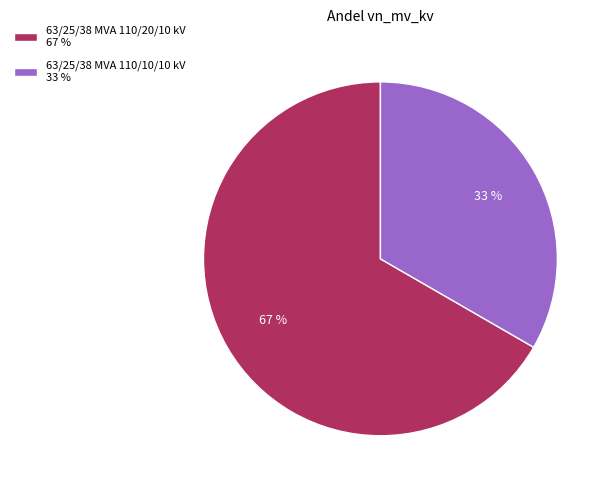

Between 63/25/38 MVA 110/20/10 kV and 63/25/38 MVA 110/10/10 kV, which is larger?

63/25/38 MVA 110/20/10 kV